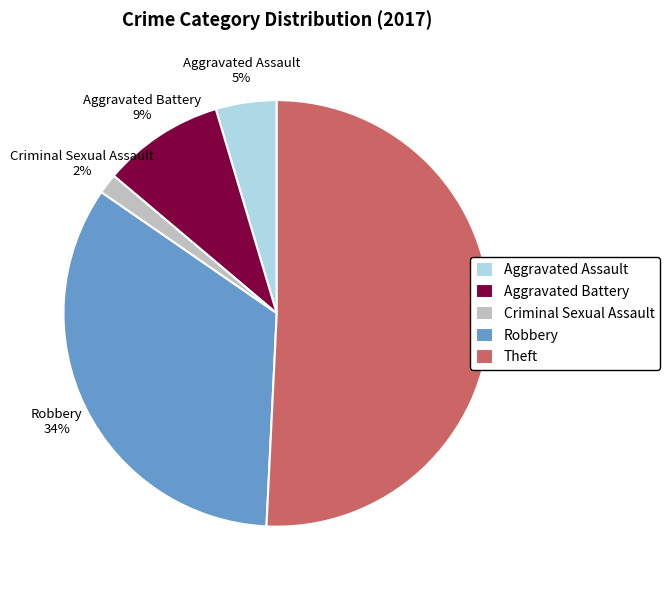

The Aggravated Assault slice represents 5% of the pie. True or false?

True